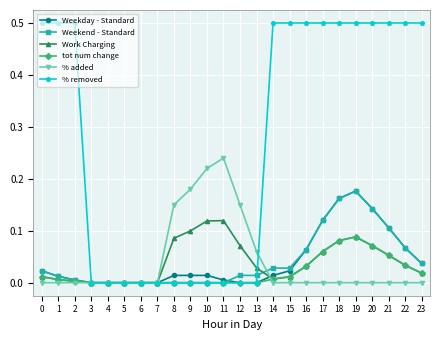

Which series has the widest spread of values?

% removed